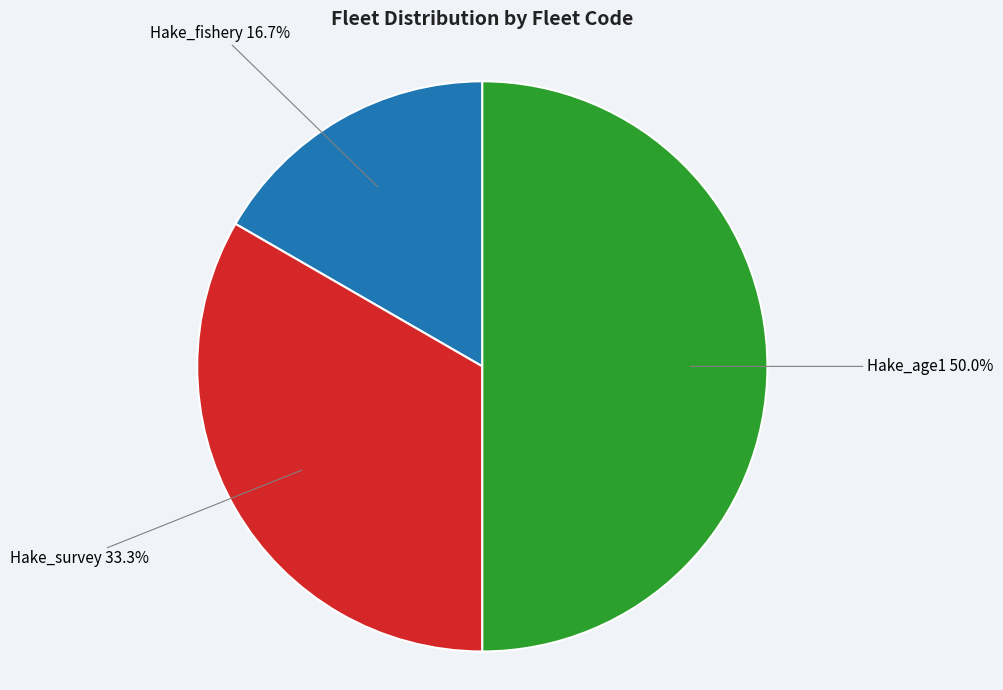

Is Hake_survey the majority of the pie?

No